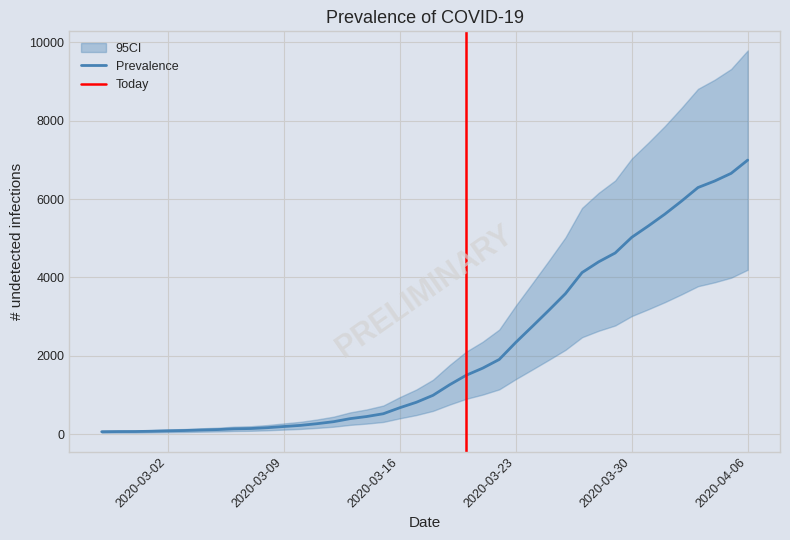

What is the ratio of the value at 2020-03-03 to the value at 2020-03-11?

0.4